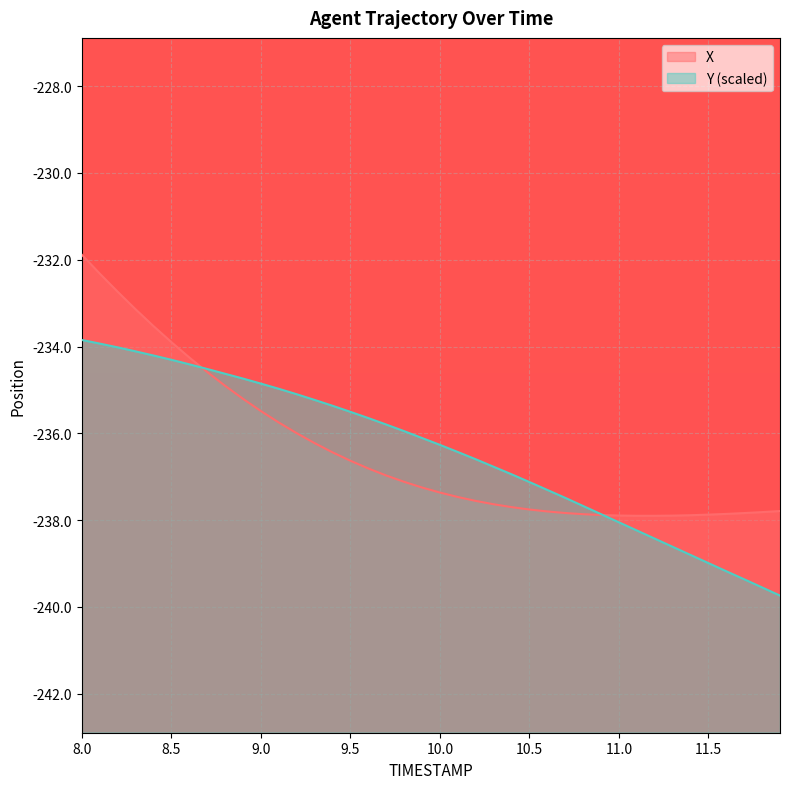

What is the maximum value shown in the chart?

-231.9